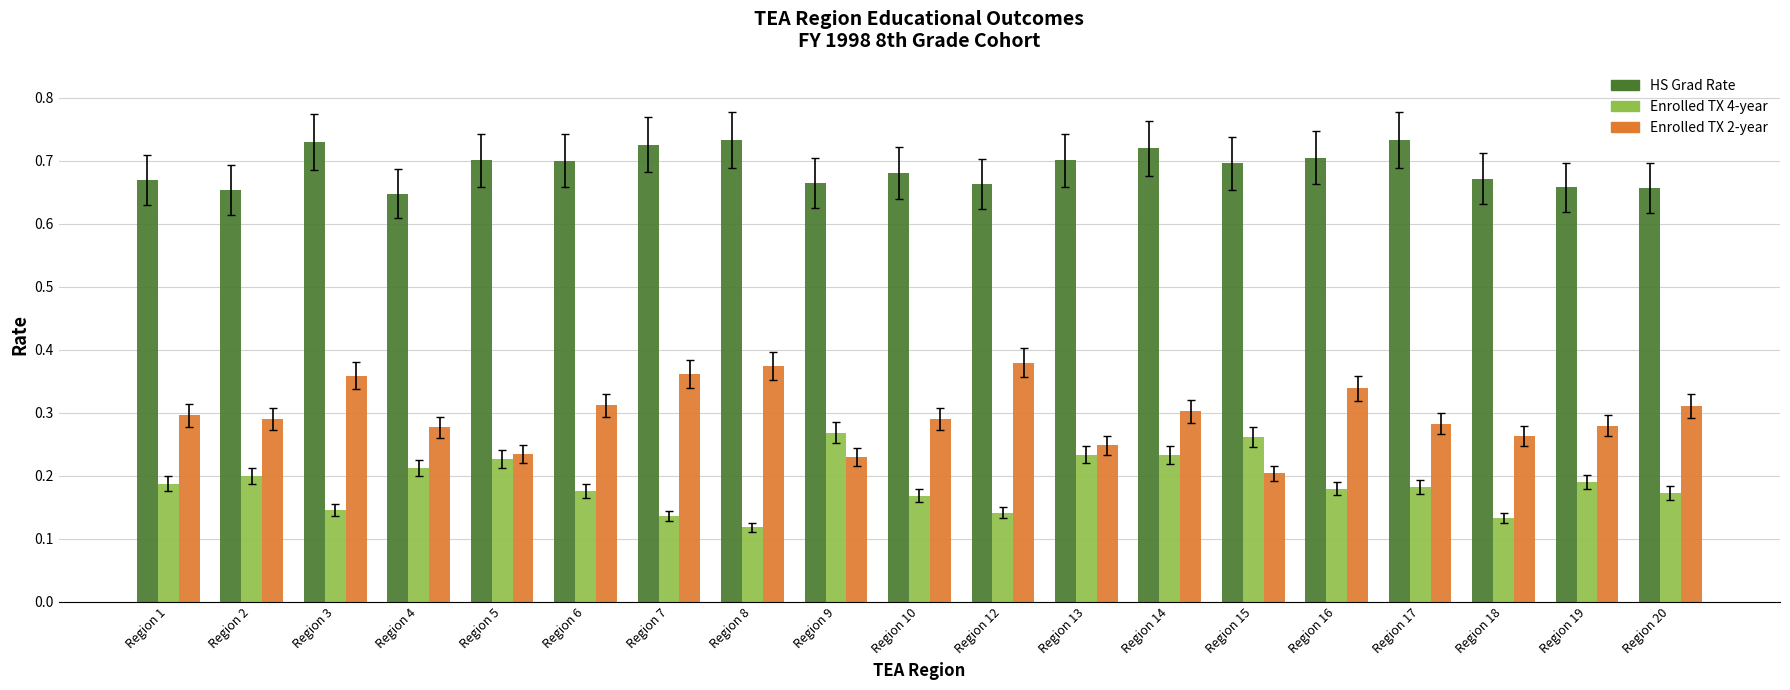

What is the sum of all HS Grad Rate values?

13.1